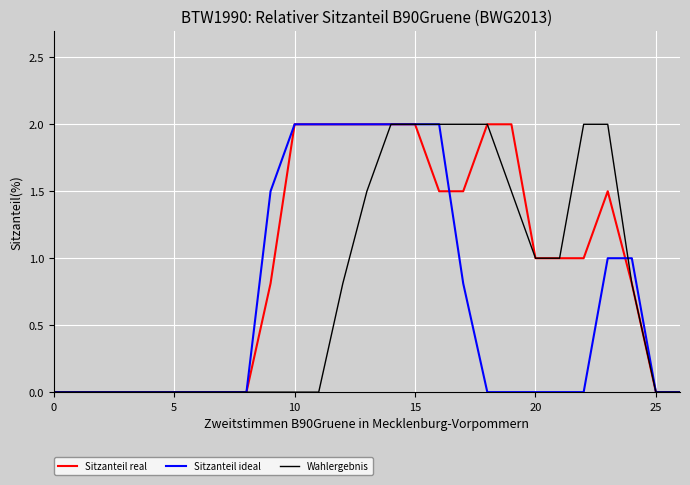

Rank the series by their average value, from highest to lowest.

Sitzanteil real, Wahlergebnis, Sitzanteil ideal